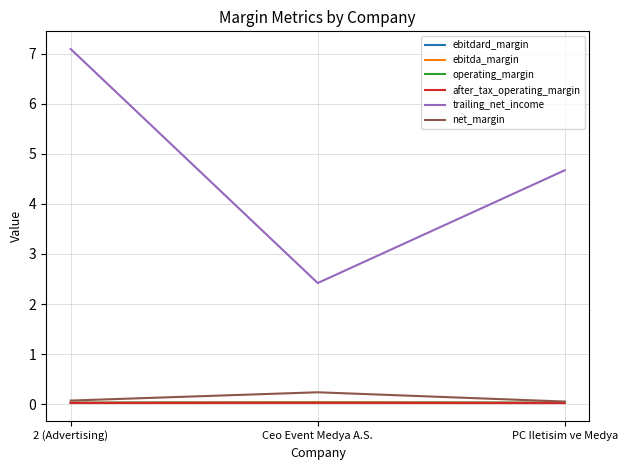

At which category does the chart reach its minimum across all series?

PC Iletisim ve Medya